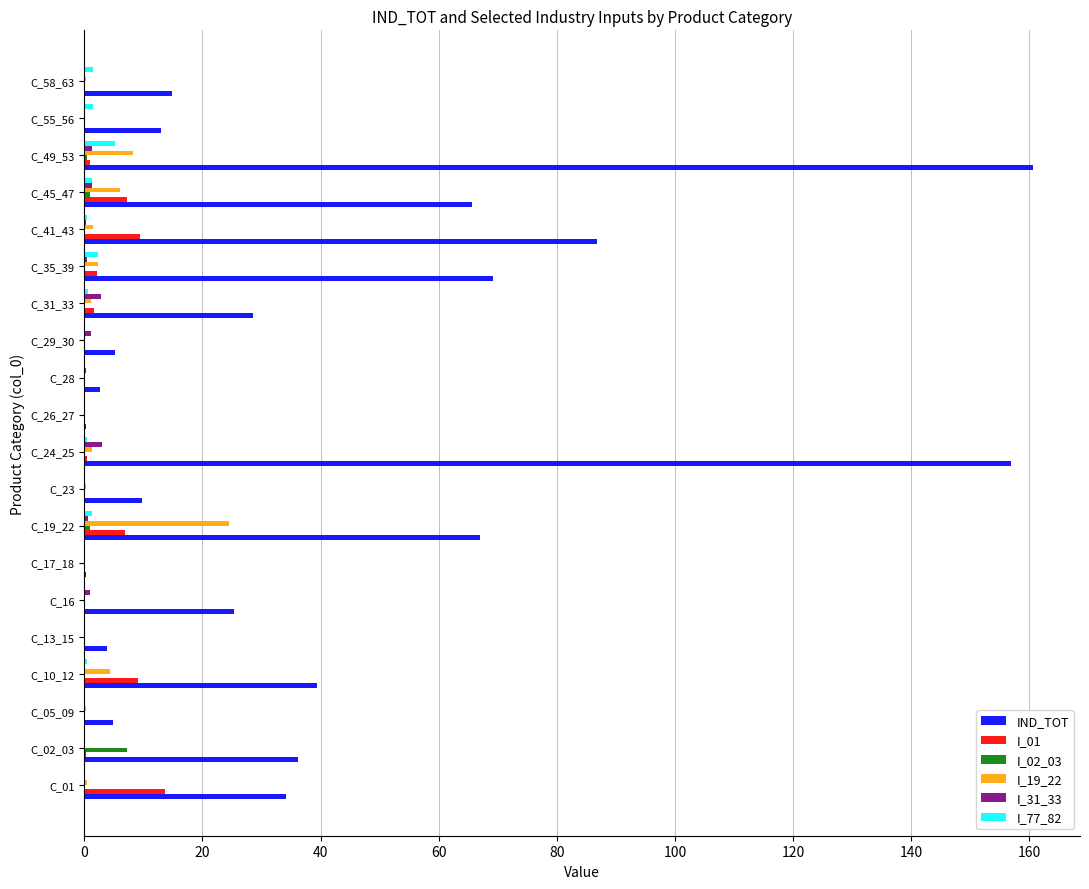

What is the sum of all IND_TOT values?

824.5